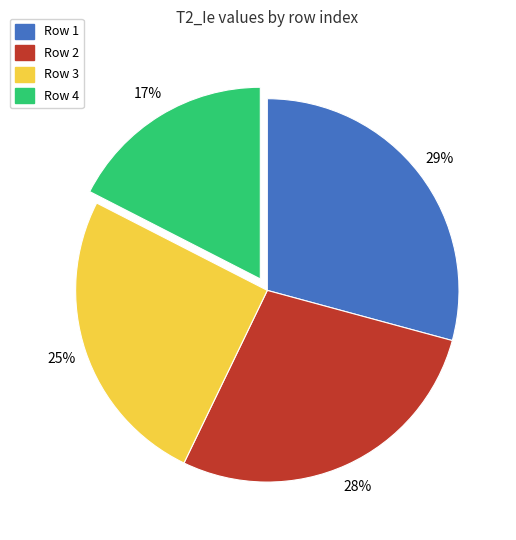

To the nearest percent, what is the difference between the largest and smallest slice percentages?

12%